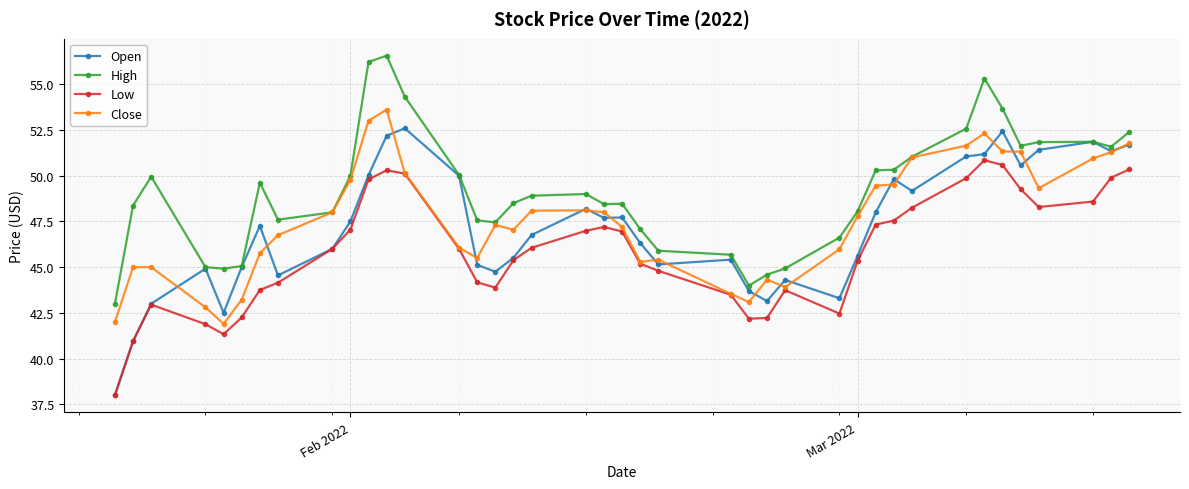

List the series in order of their peak value, highest first.

High, Close, Open, Low